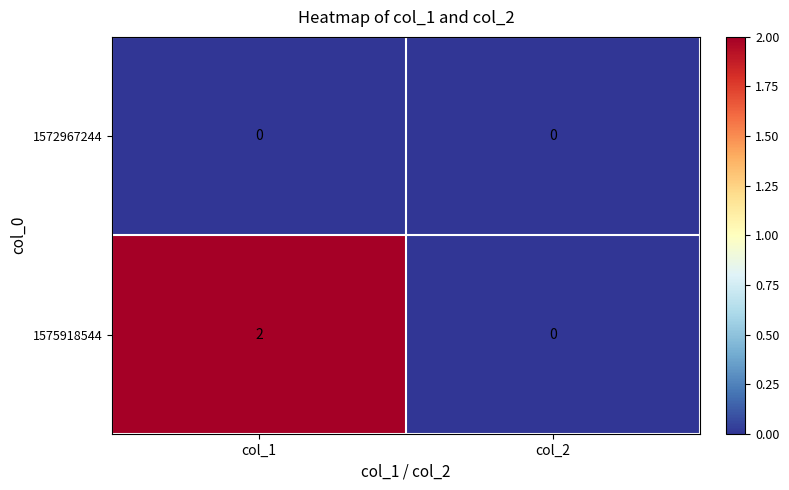

At which label does 1575918544 reach its minimum?

col_2